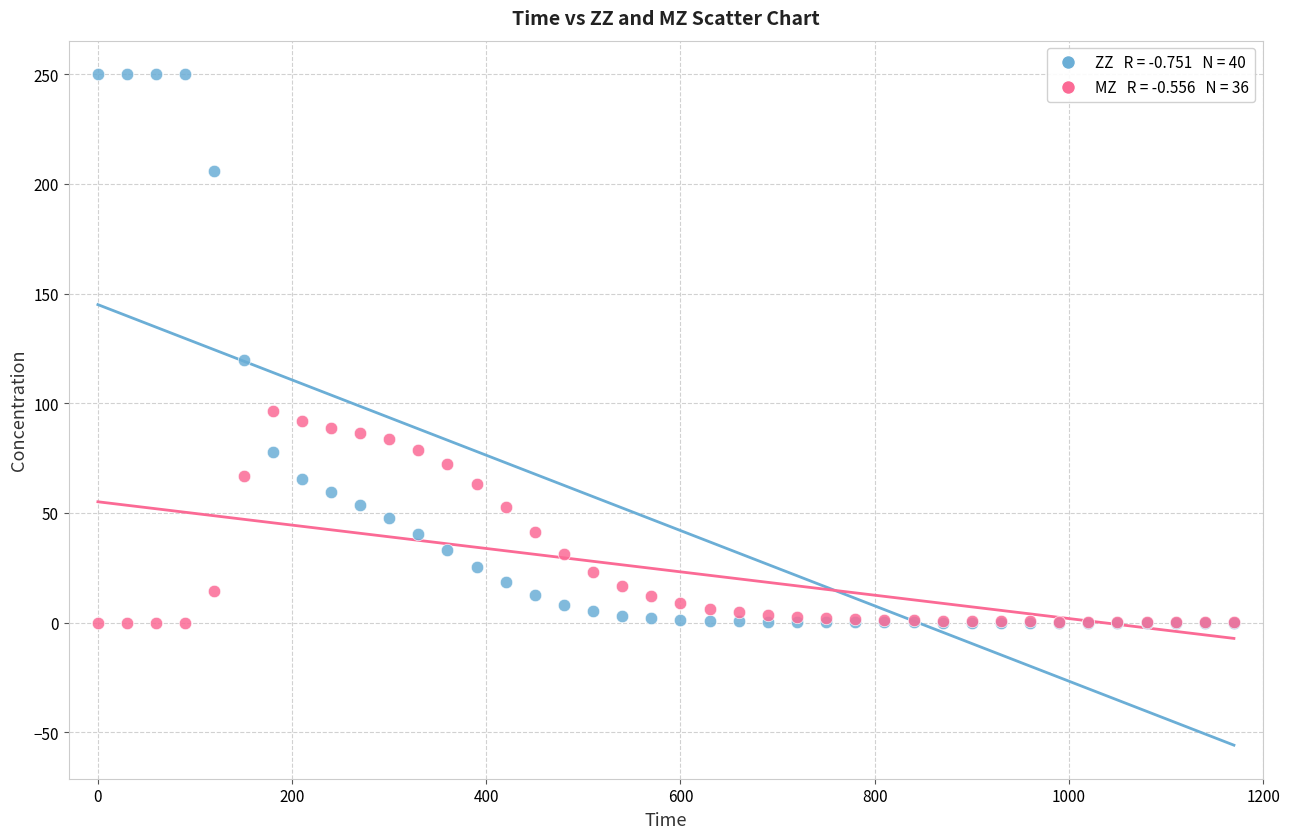

Across all series, what Y value is closest to 125?

119.6